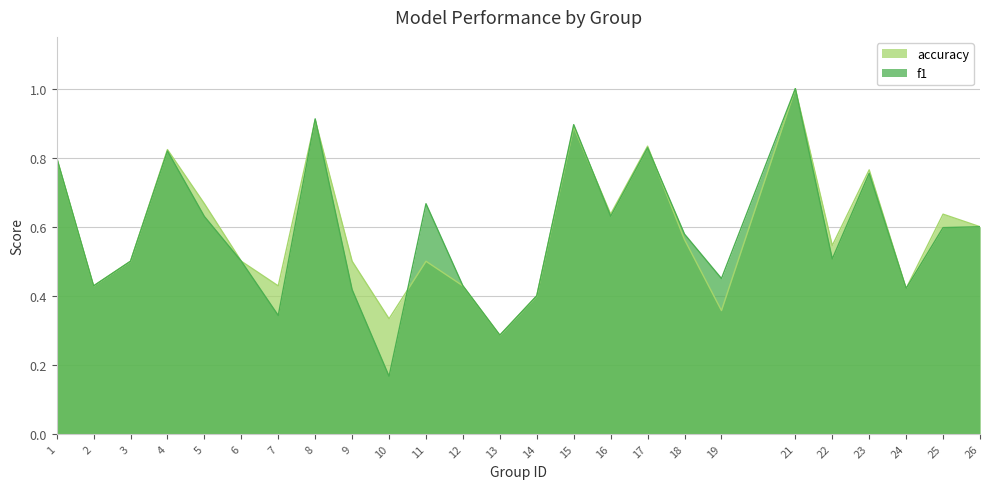

List the series in order of their overall mean, highest first.

accuracy, f1